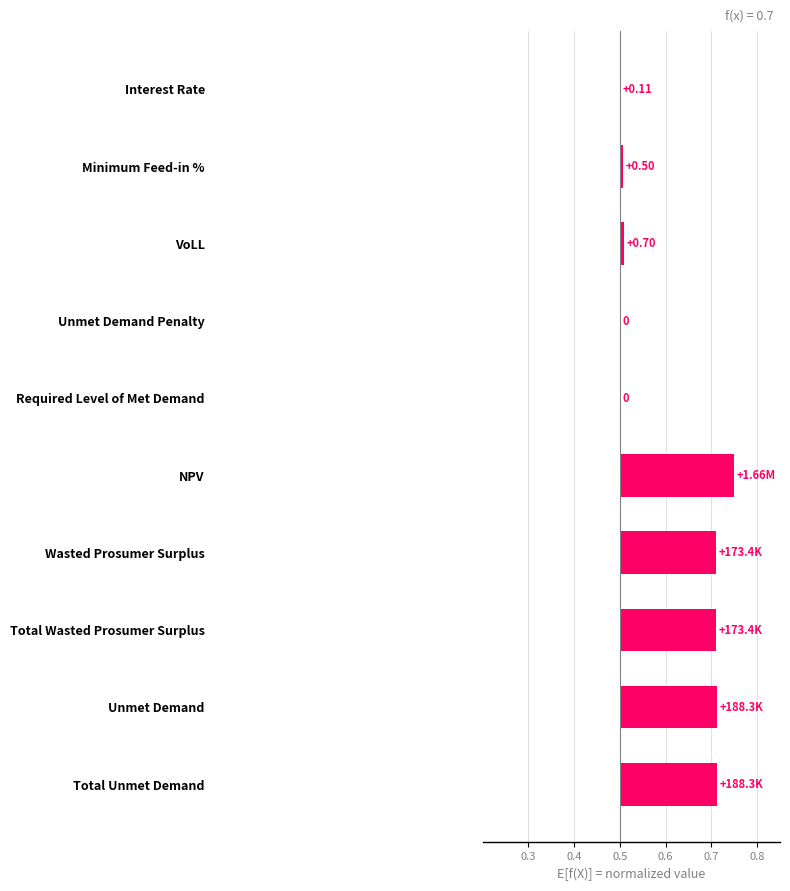

What position from the left is Interest Rate?

1